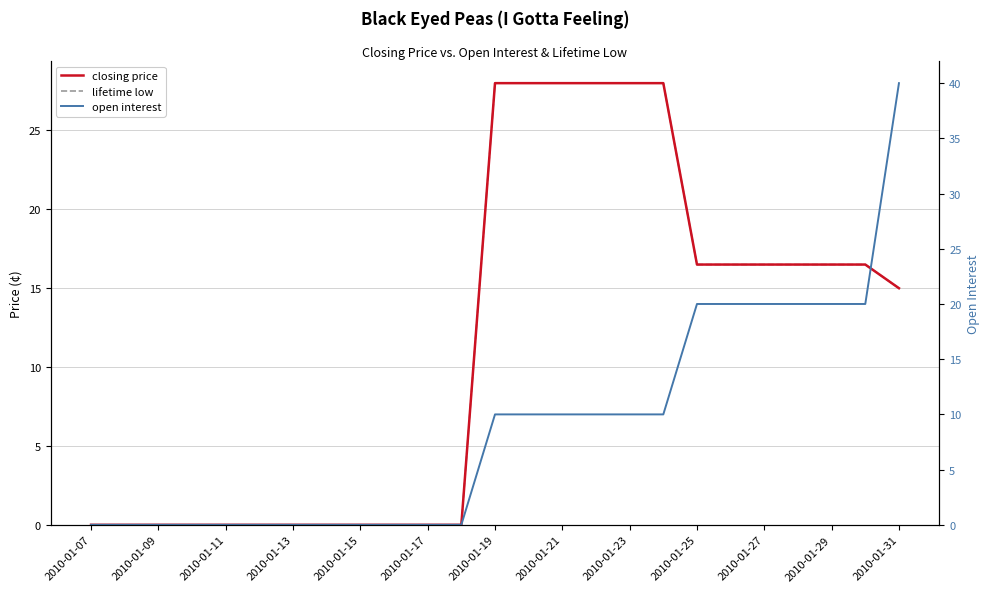

Which series has the widest spread of values?

open interest